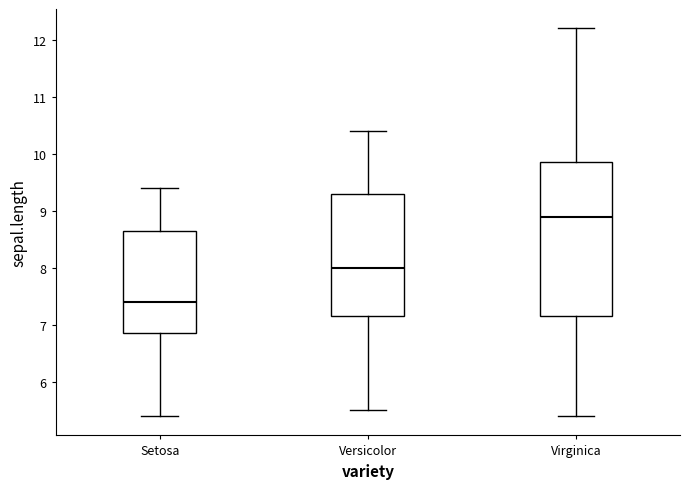

Comparing the boxes themselves (not the whiskers), which one is the tallest?

Virginica